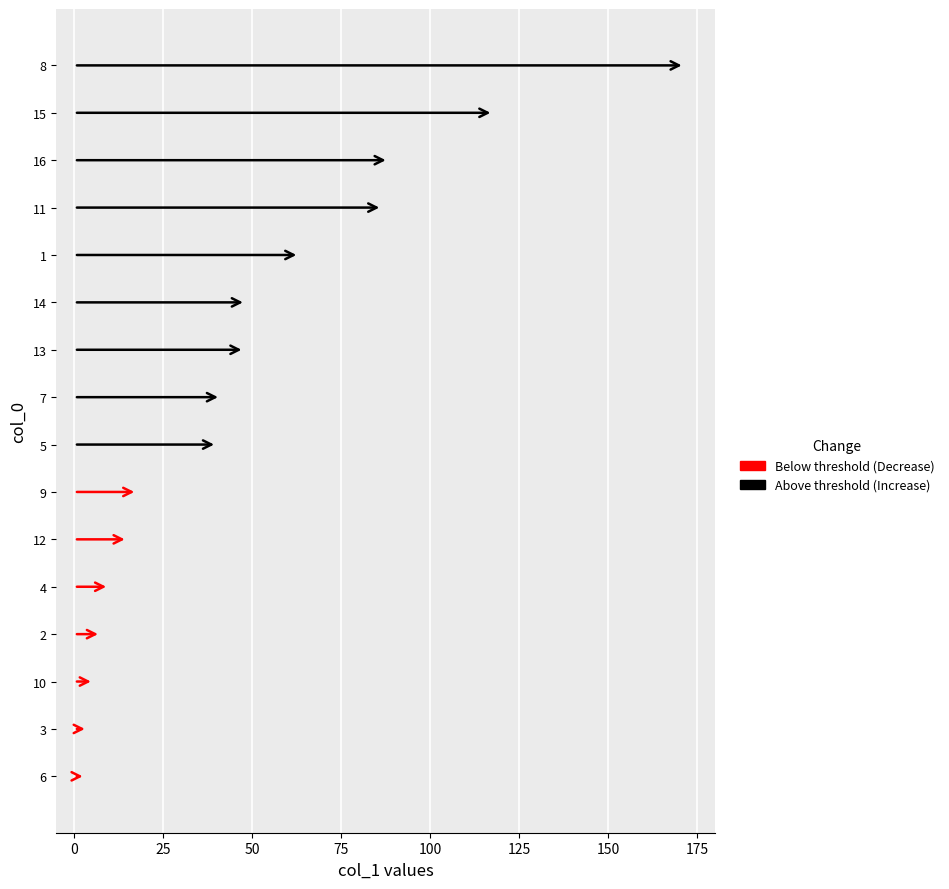

What is the average value?

47.9